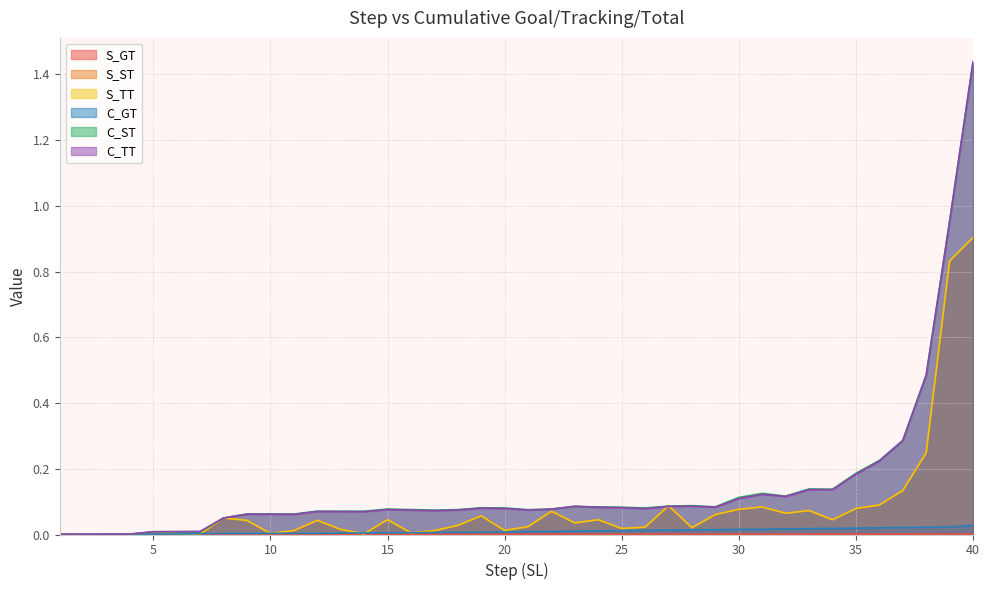

At which category does the chart reach its minimum across all series?

3